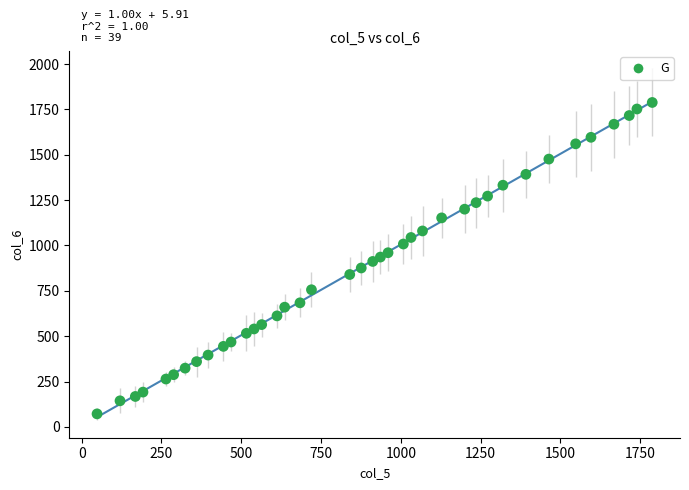

What is the range of X values (max minus min)?

1740